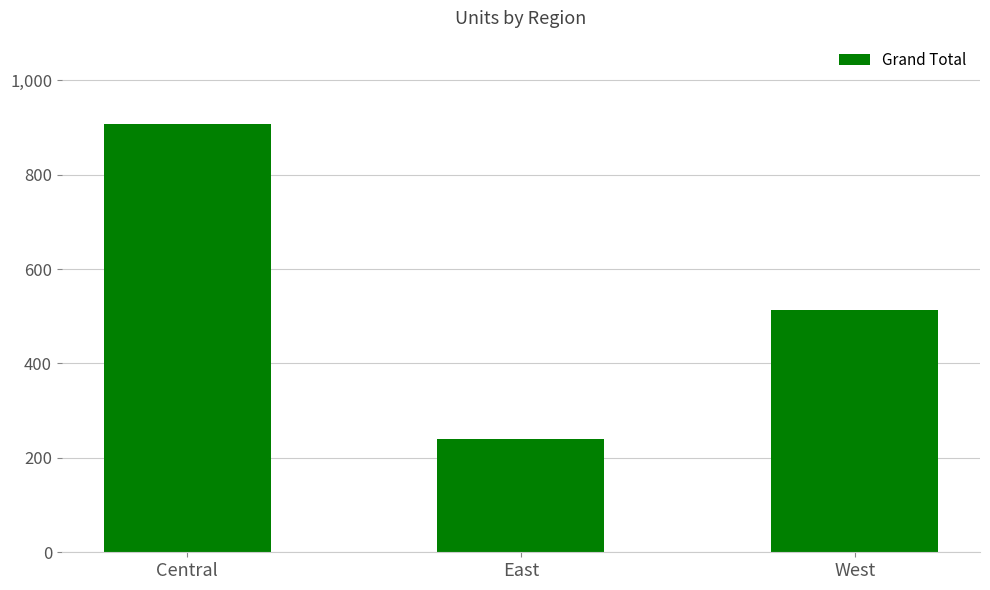

What is the difference between the values at East and West?

273